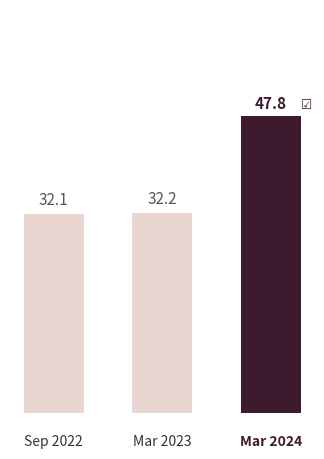

Rank the categories by value from lowest to highest.

Sep 2022, Mar 2023, Mar 2024